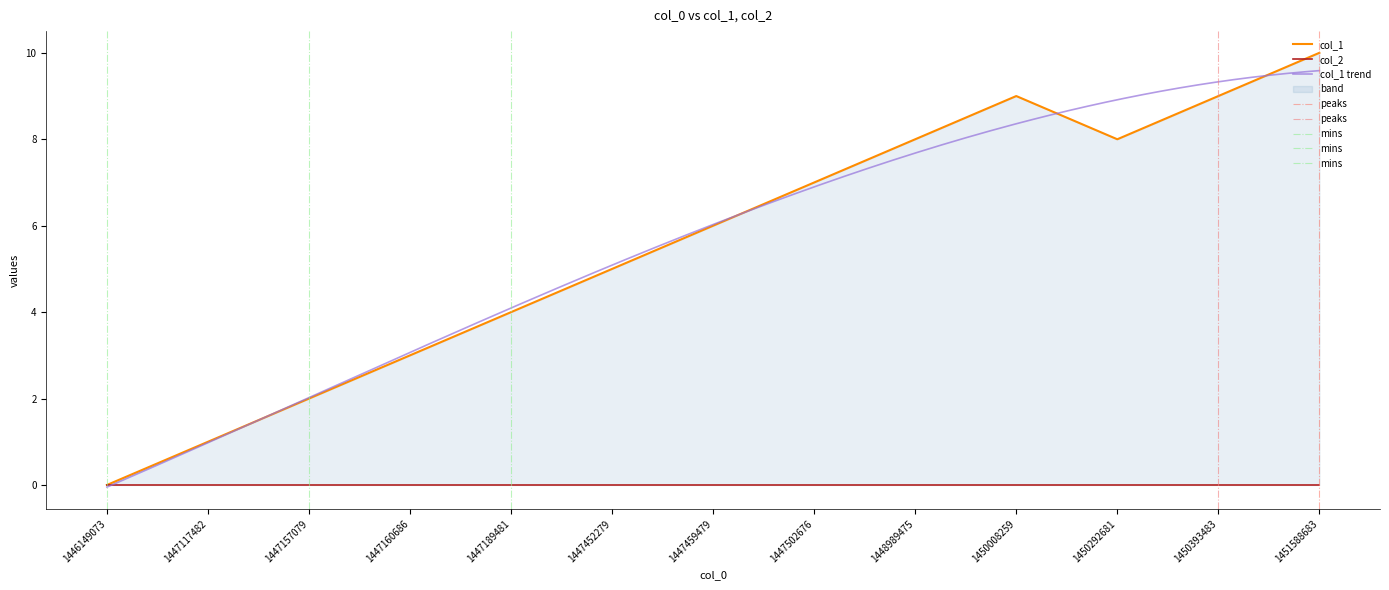

At which label does the data first exceed 6?

1447502676